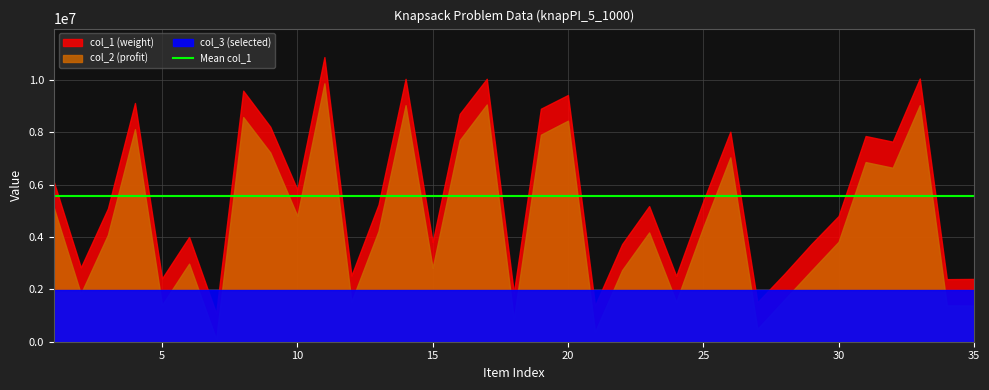

Where is the first local minimum for col_2?

2